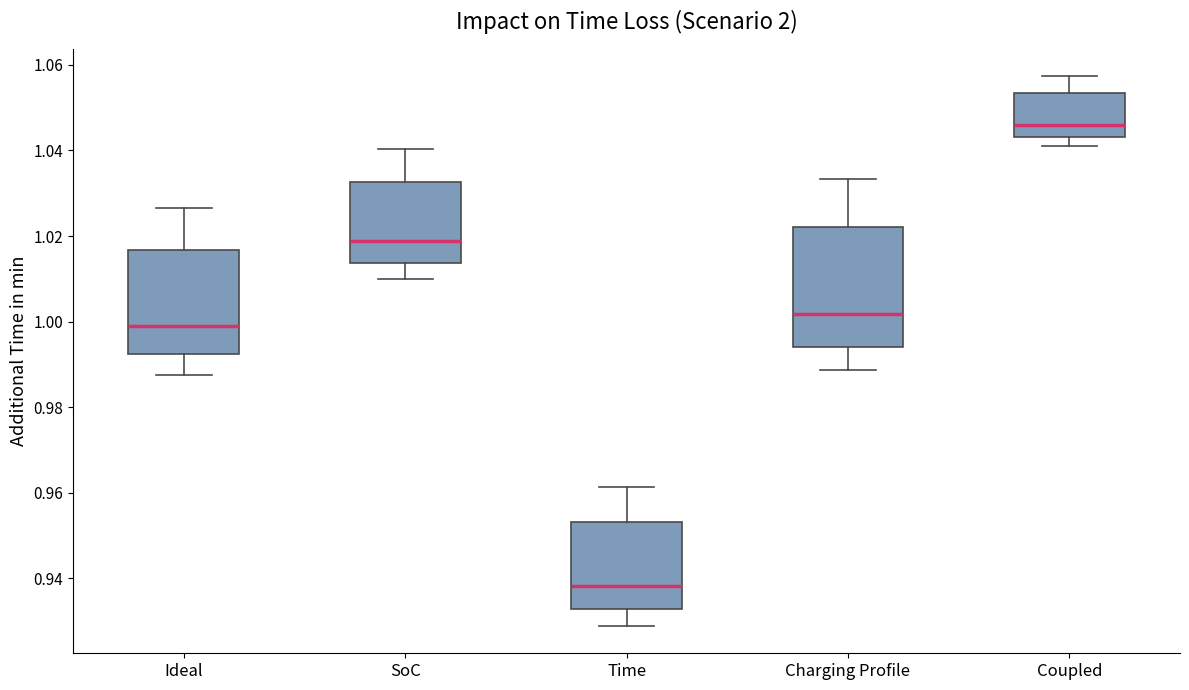

Which box's median line is the highest?

Coupled